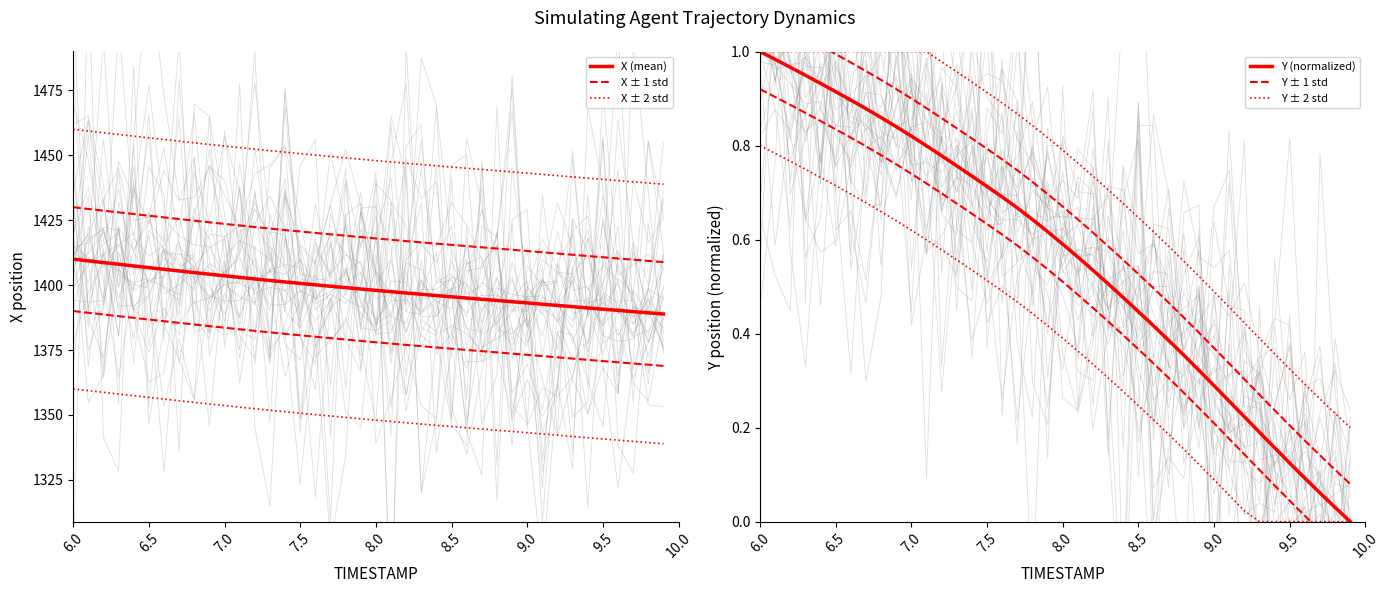

True or false: X ± 2 std and Y (normalized) cross at least once.

False